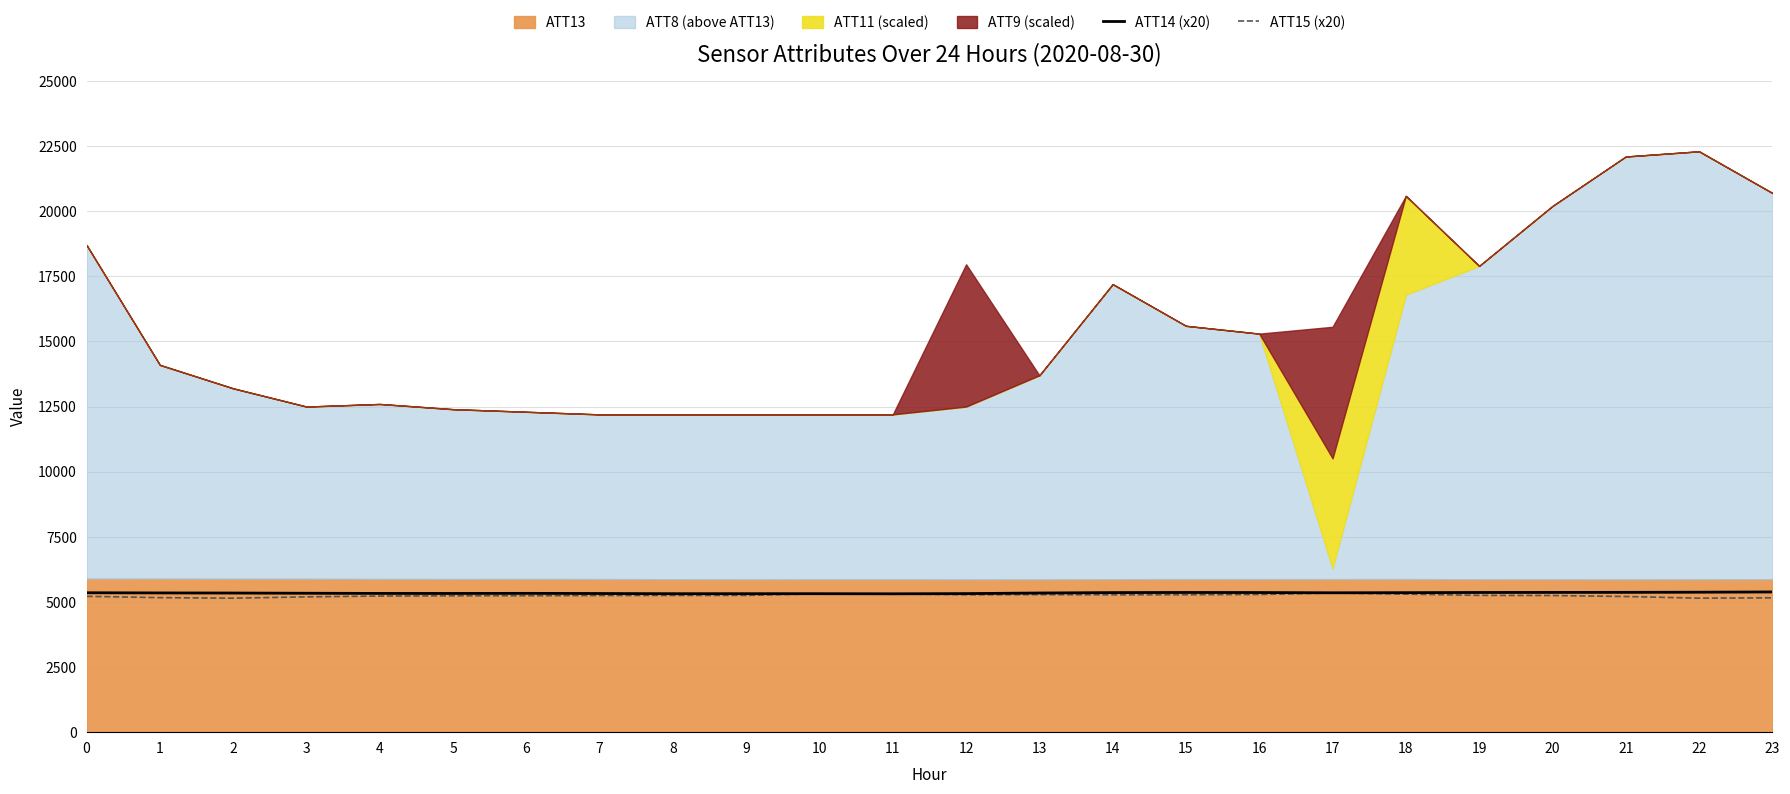

What is the approximate value of ATT15 (x20) at 6?

5238.7